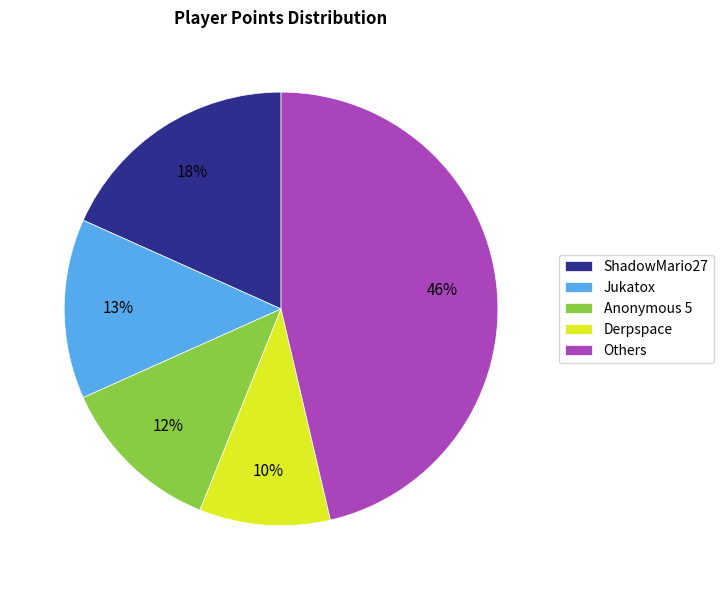

Is the sum of Others and Derpspace greater than half?

Yes